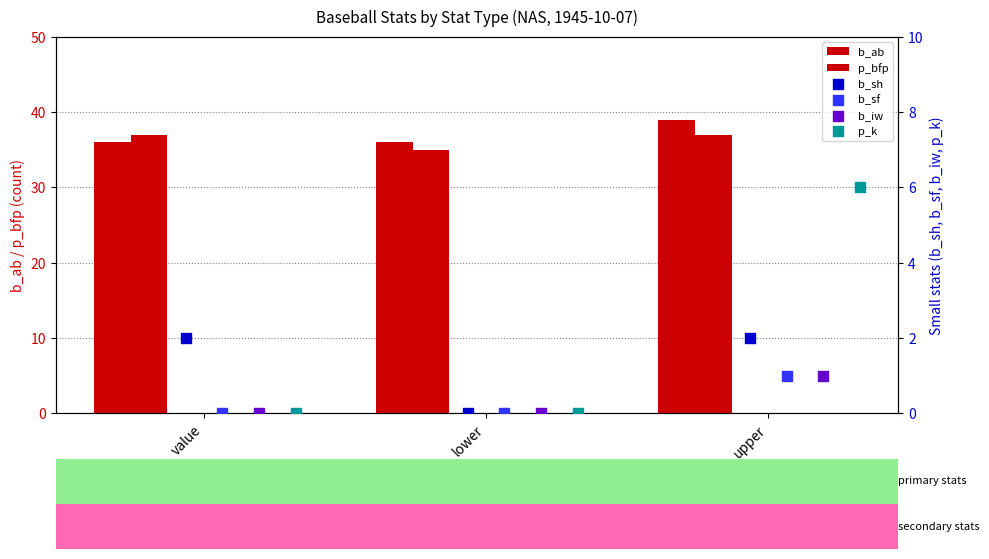

Which series reaches the minimum Y coordinate?

b_sh